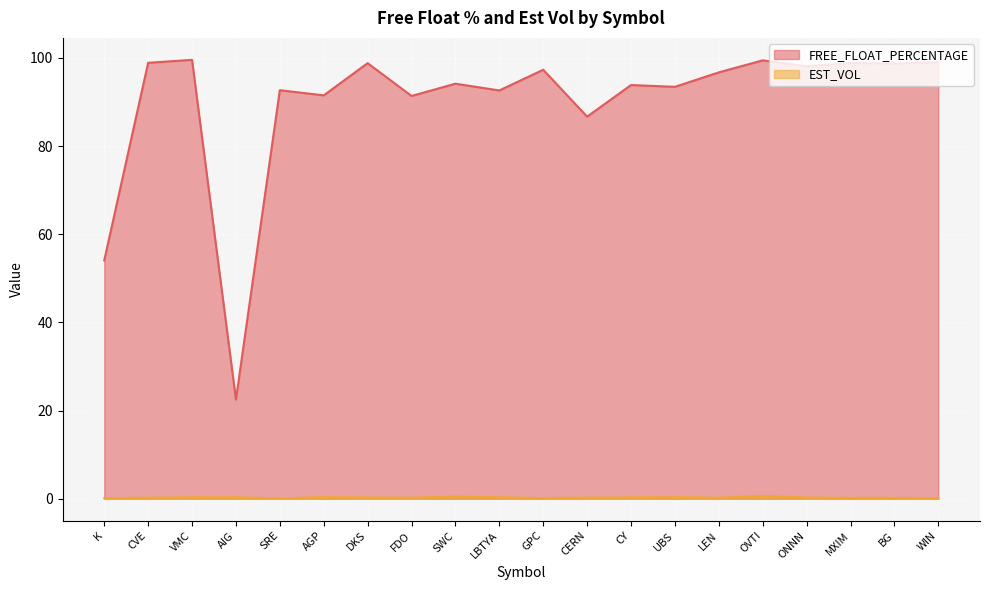

How many lines are shown in the chart?

2